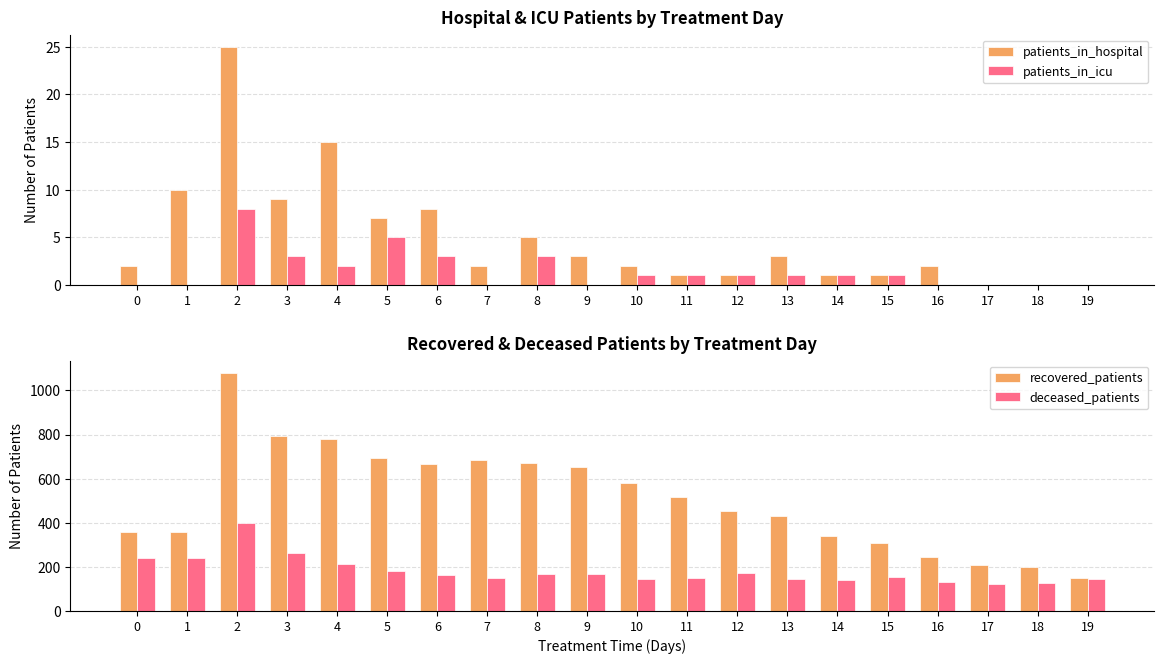

True or false: patients_in_hospital has a value of 3 at 13.

True